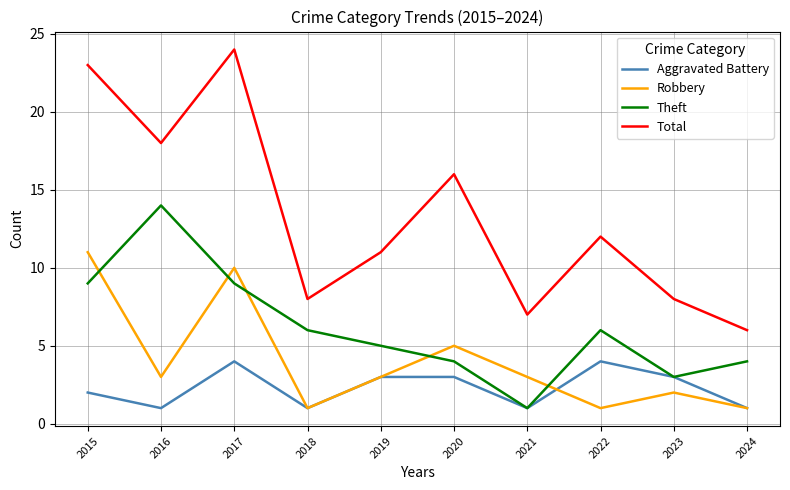

How many lines are shown in the chart?

4